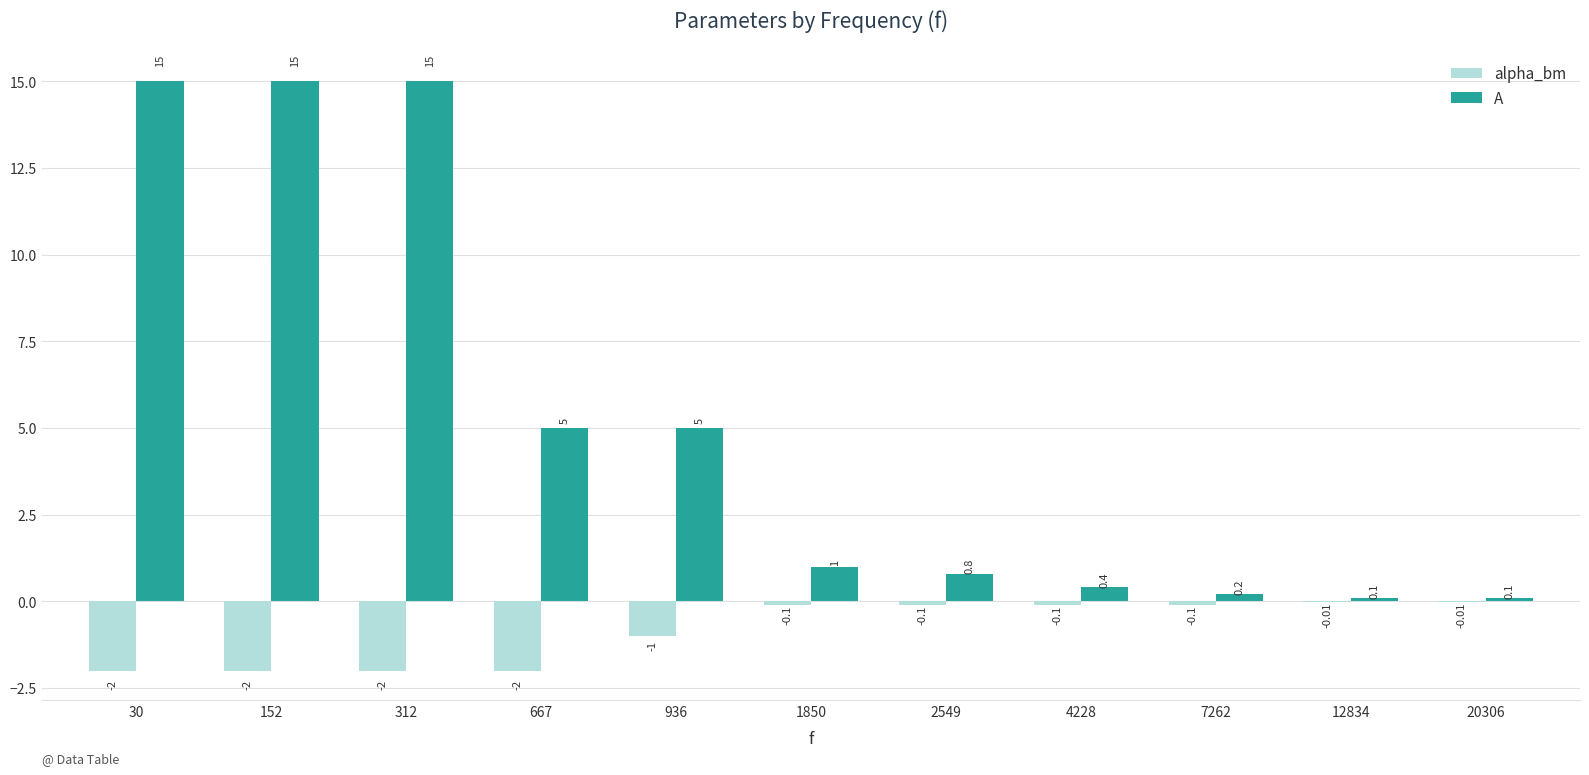

What is the total value across all series at 4228?

0.3